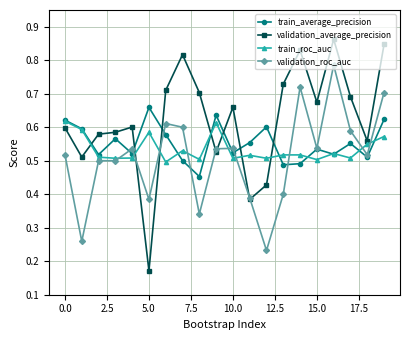

Which series has the largest total across all categories?

validation_average_precision